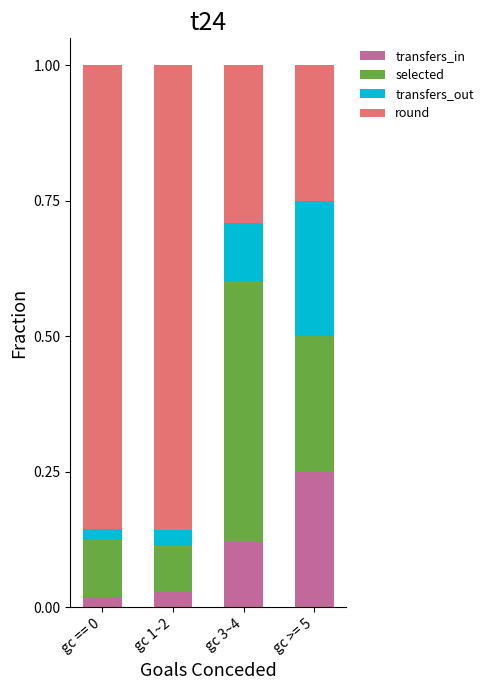

What is the total value across all series at gc 1~2?

1.0